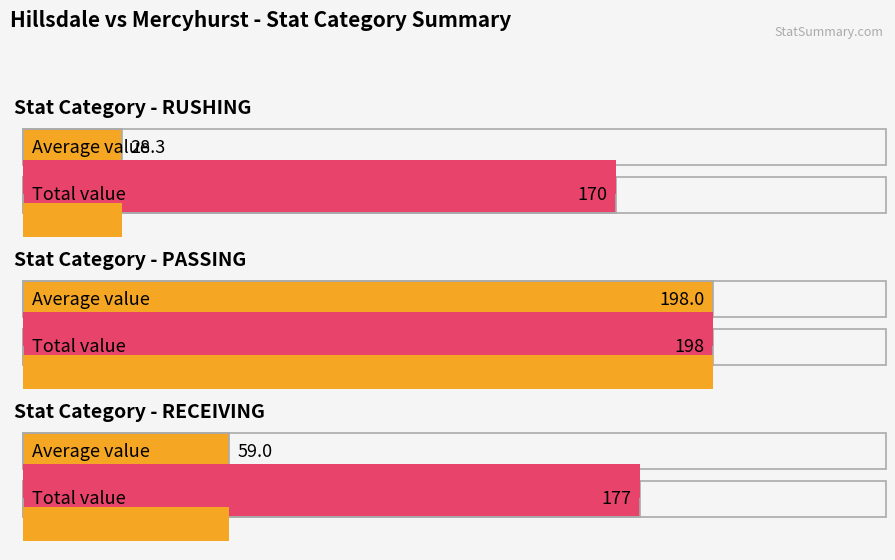

Is it true that YDS equals 10 at C Shepler?

False